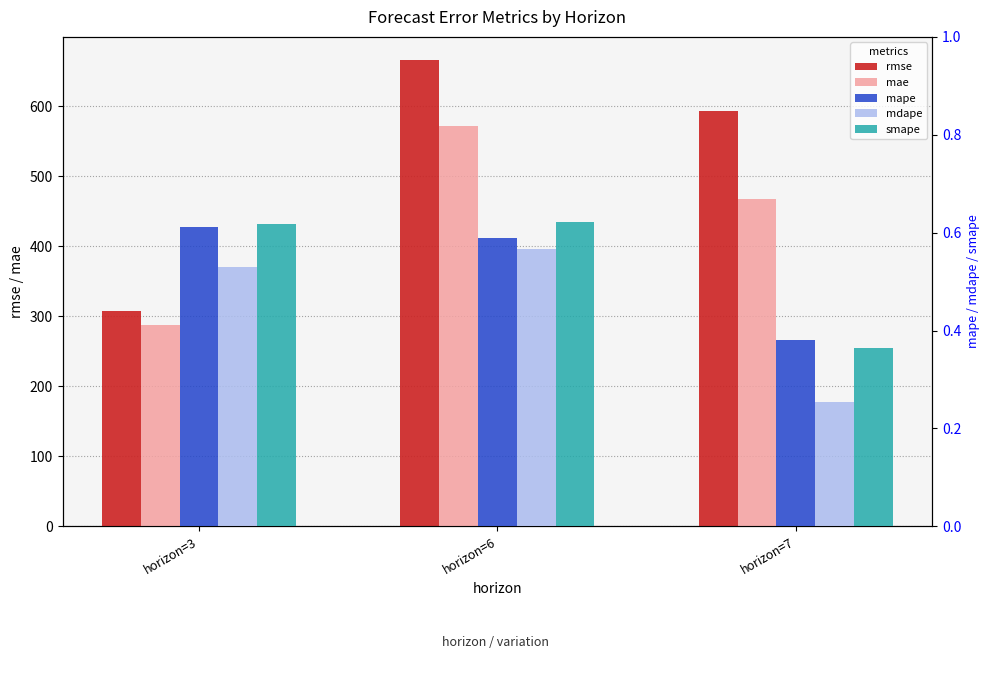

Between horizon=3 and horizon=6, which is larger?

horizon=6